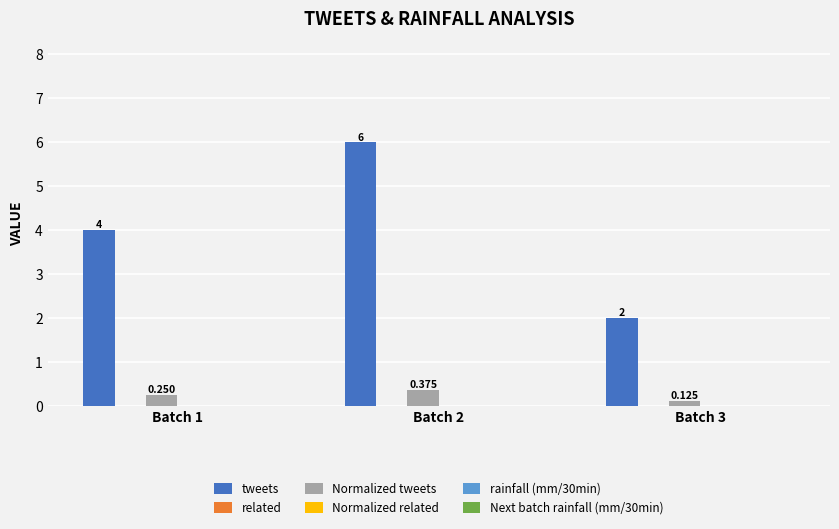

Which category has the highest value across all series?

Batch 2